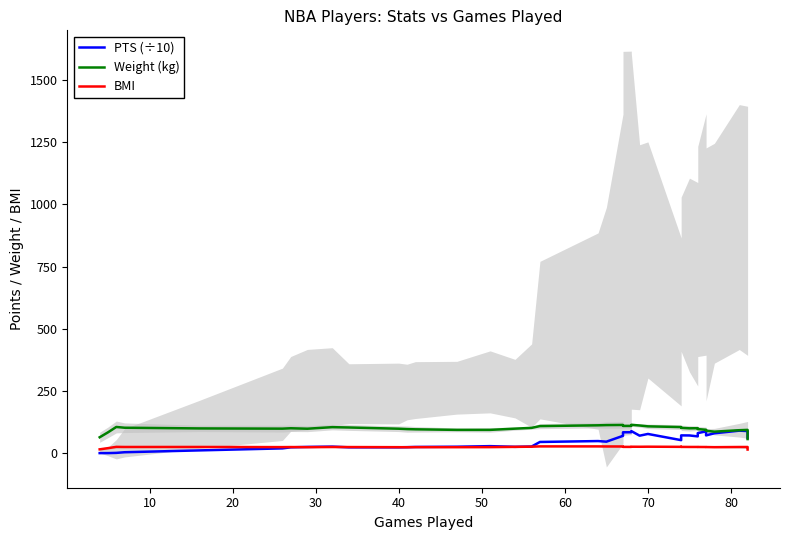

At how many categories does at least one series exceed 46?

40